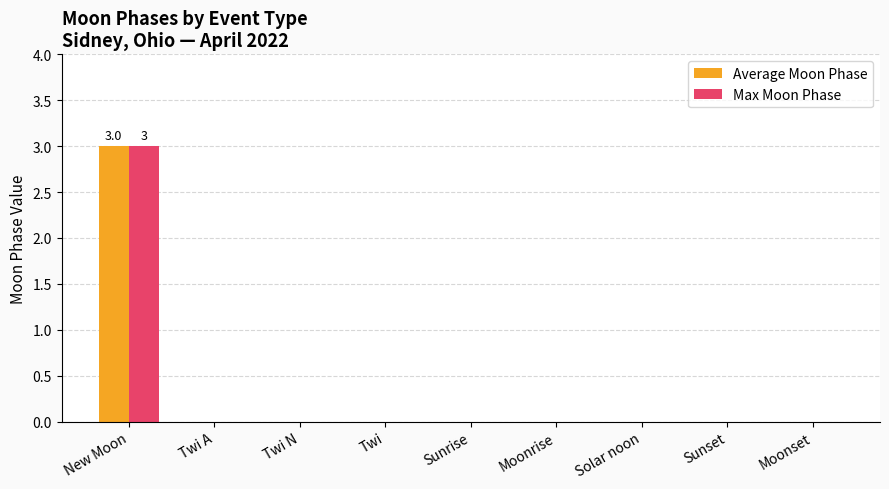

How many groups of bars are there?

9